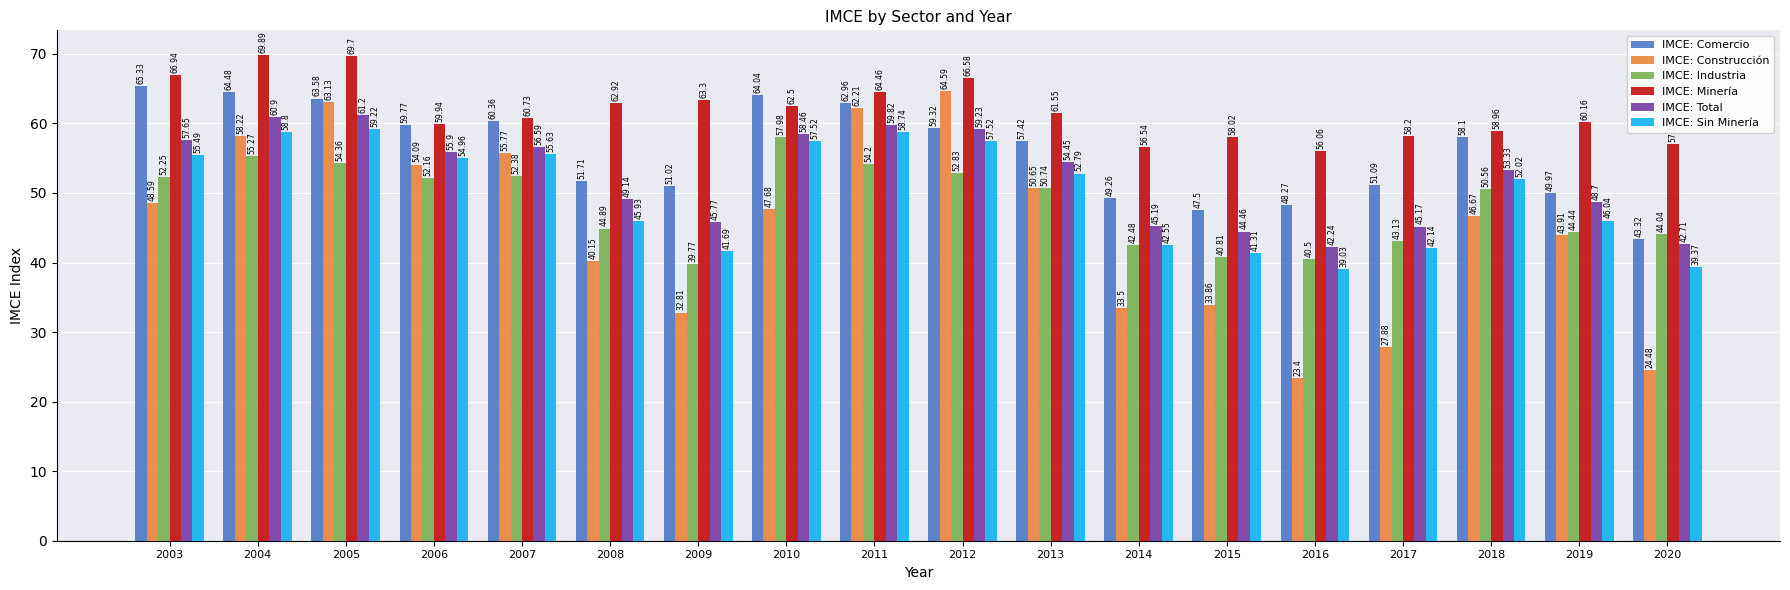

What is the total value across all series at 2019?

293.2